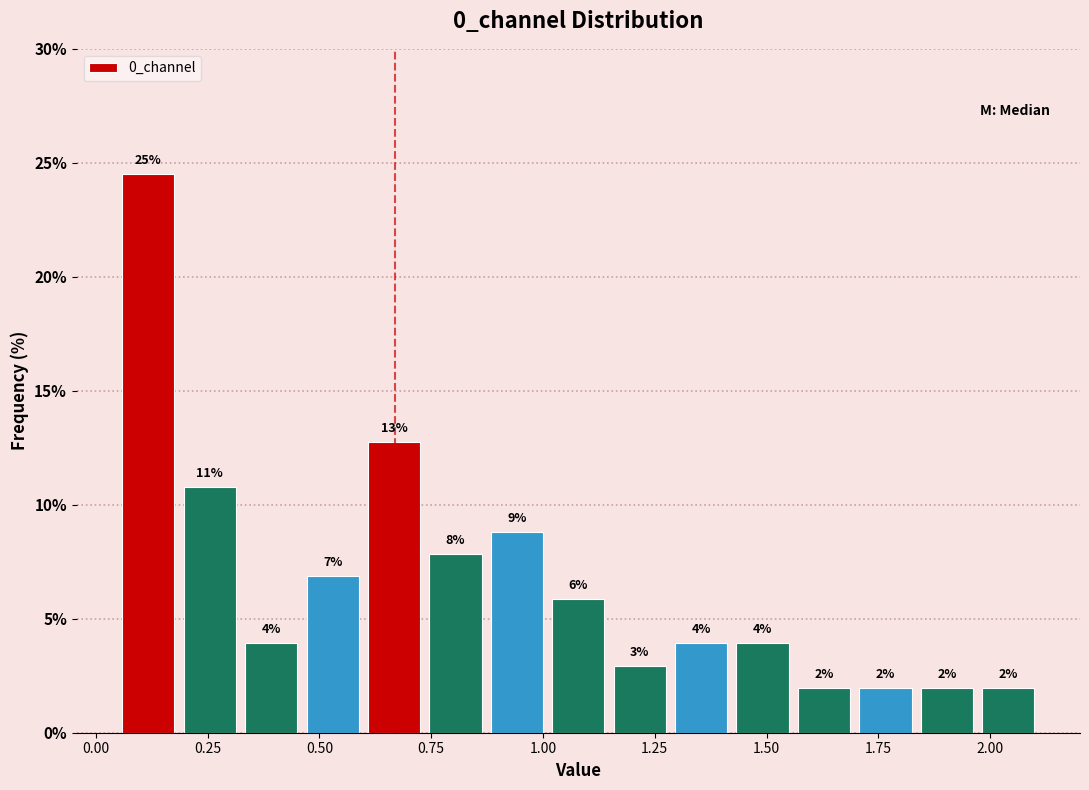

Read against the x-axis, roughly where is the centre of the tallest bar?

0.10